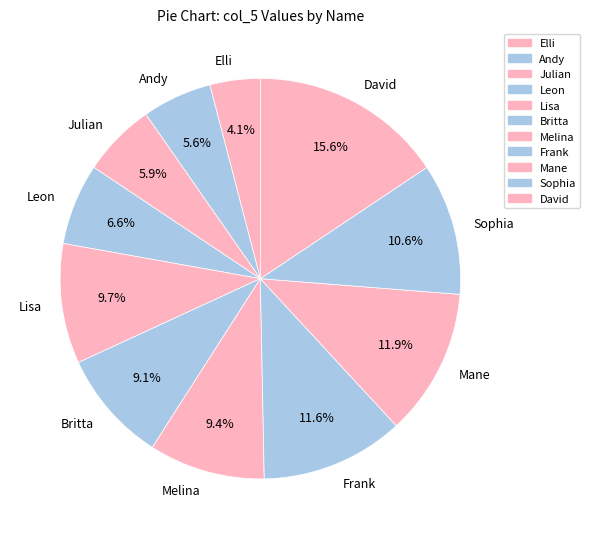

What is the largest slice in the pie chart?

David